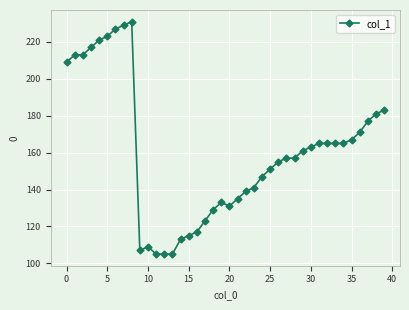

True or false: there are more than 2 points higher than both neighbors.

True